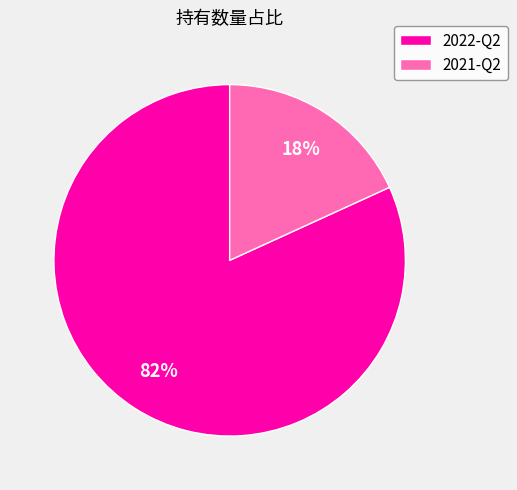

Which category has the biggest portion of the pie?

2022-Q2